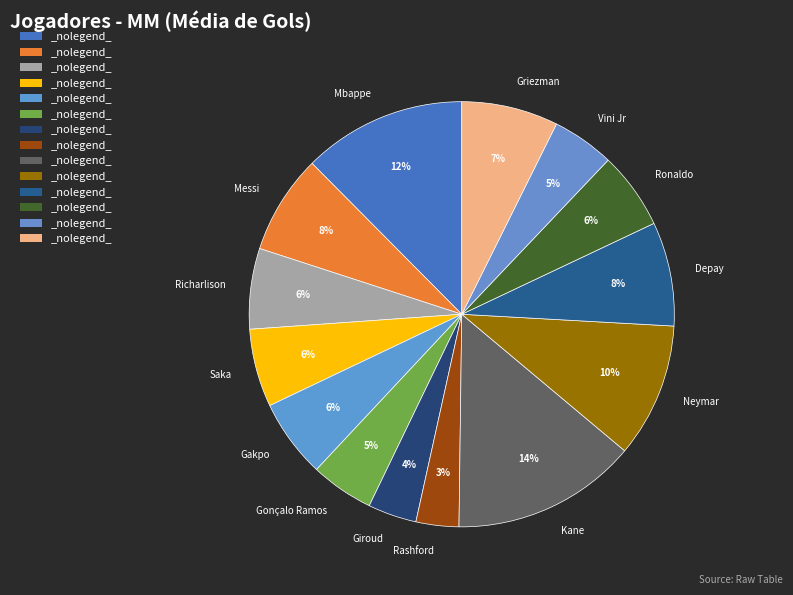

To the nearest percent, what is the difference between the Griezman and Mbappe slice percentages?

5%